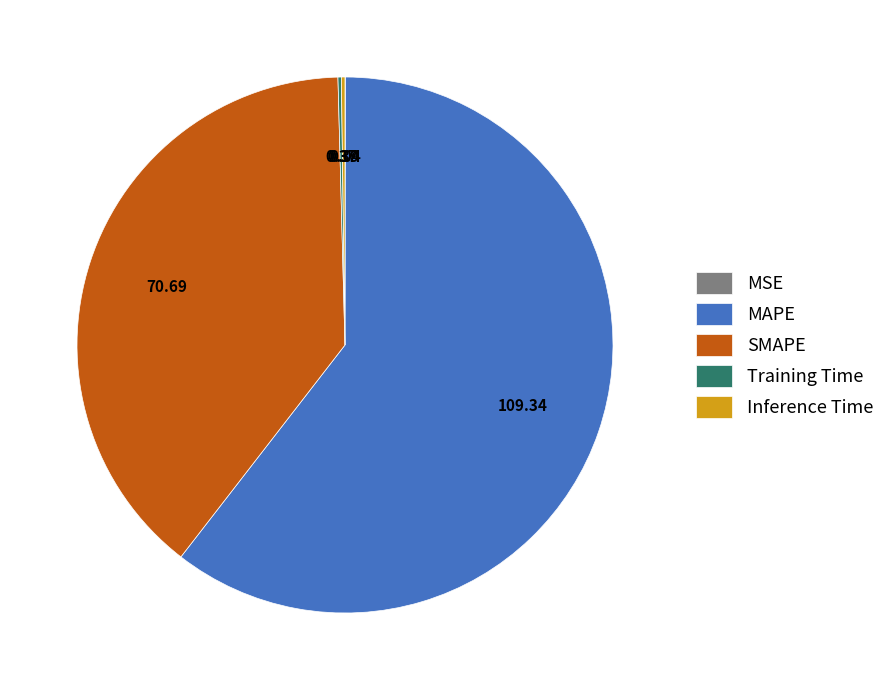

Which category has the biggest portion of the pie?

MAPE